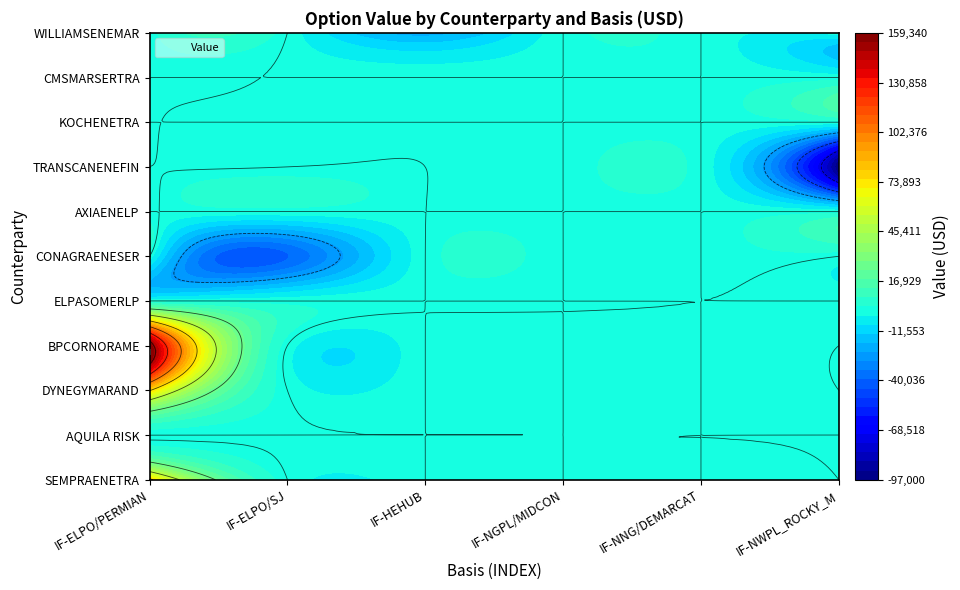

What is the smallest value displayed?

-97000.0